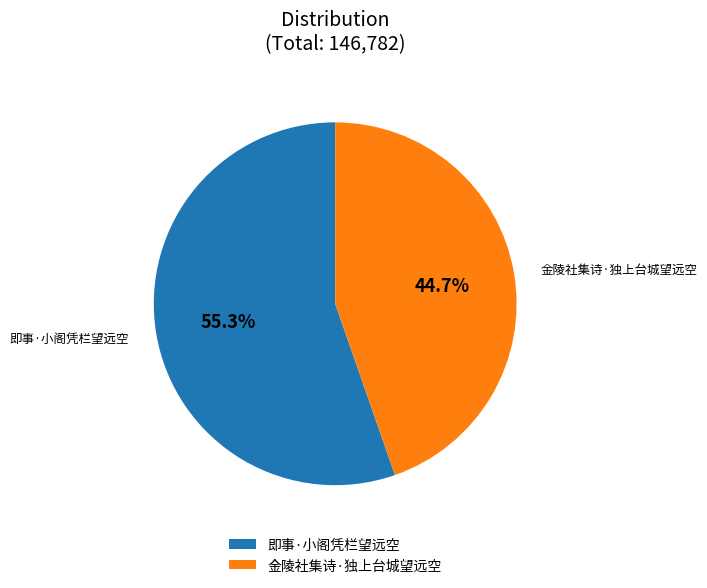

What is the smallest slice in the pie chart?

金陵社集诗·独上台城望远空